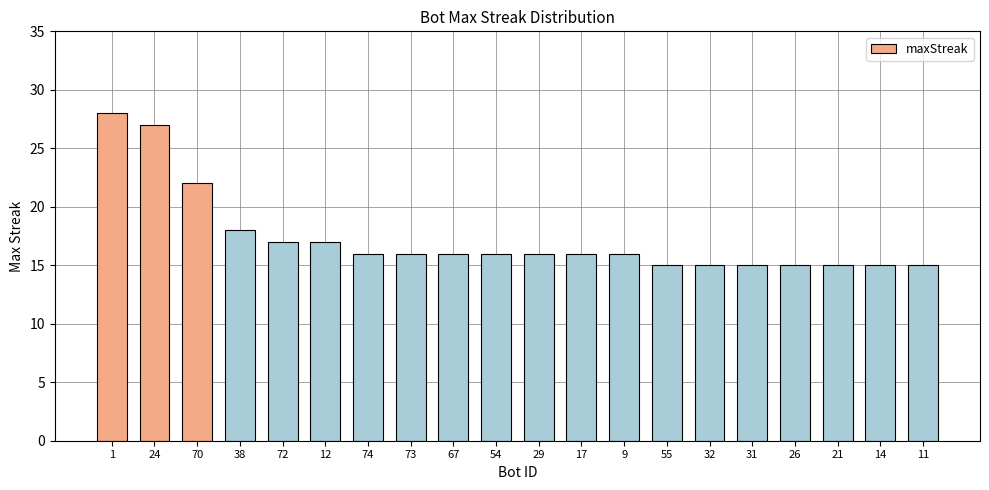

Read the value at 26, to the nearest 10.

20